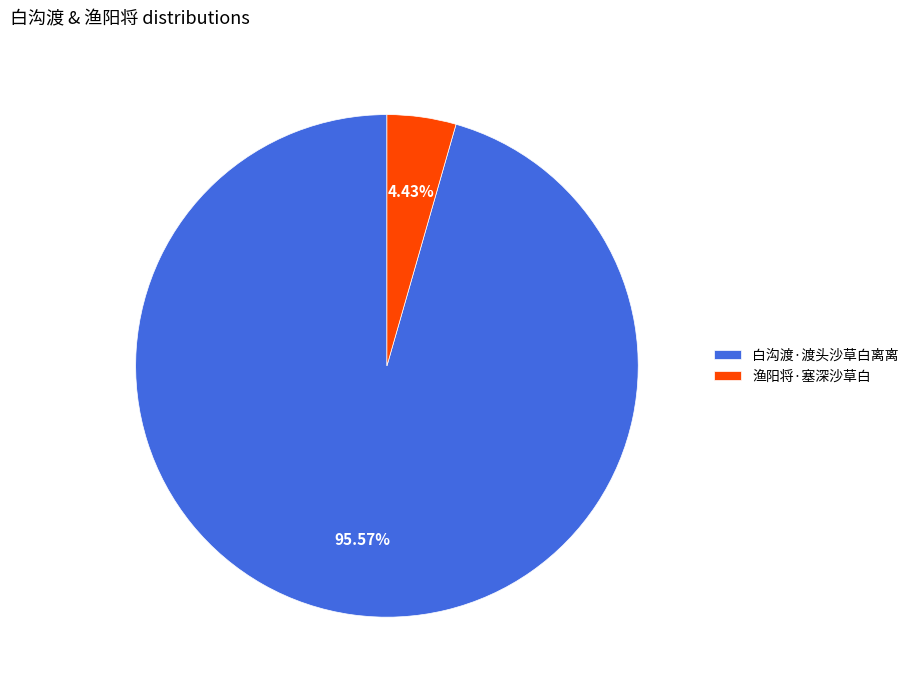

What percentage is the 白沟渡·渡头沙草白离离 slice, to the nearest percent?

96%